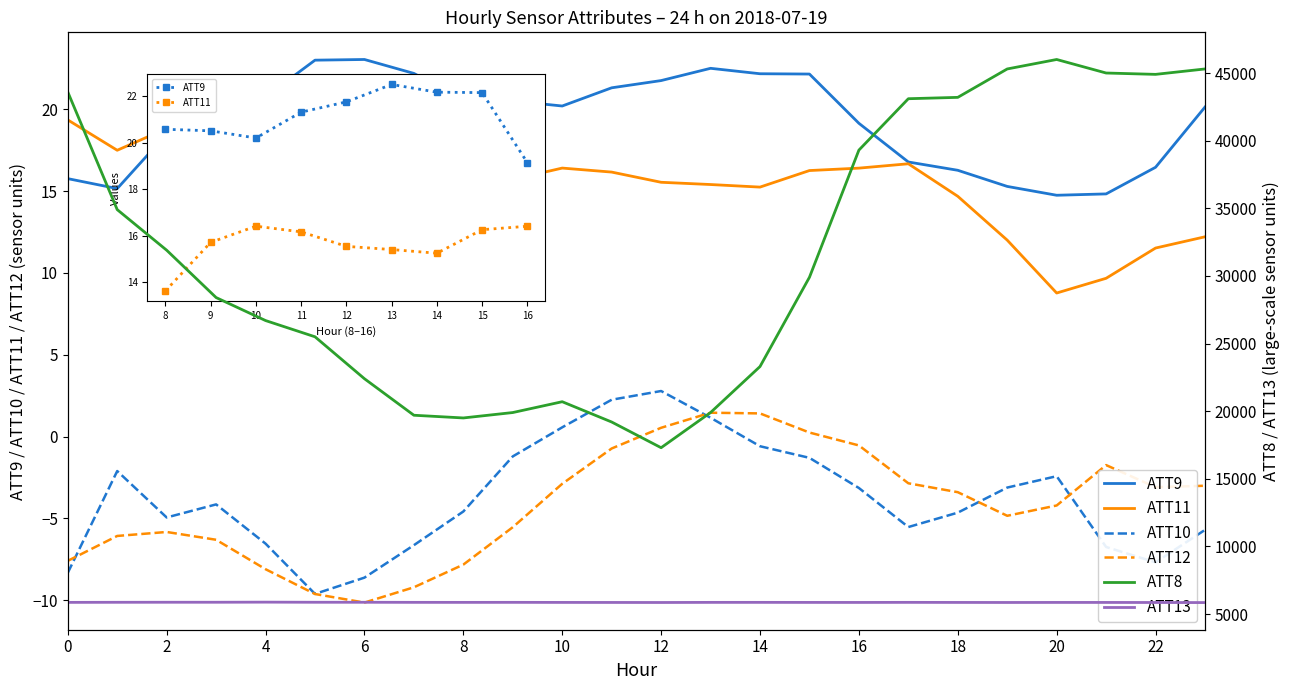

At which category is the sum across all series the highest?

20